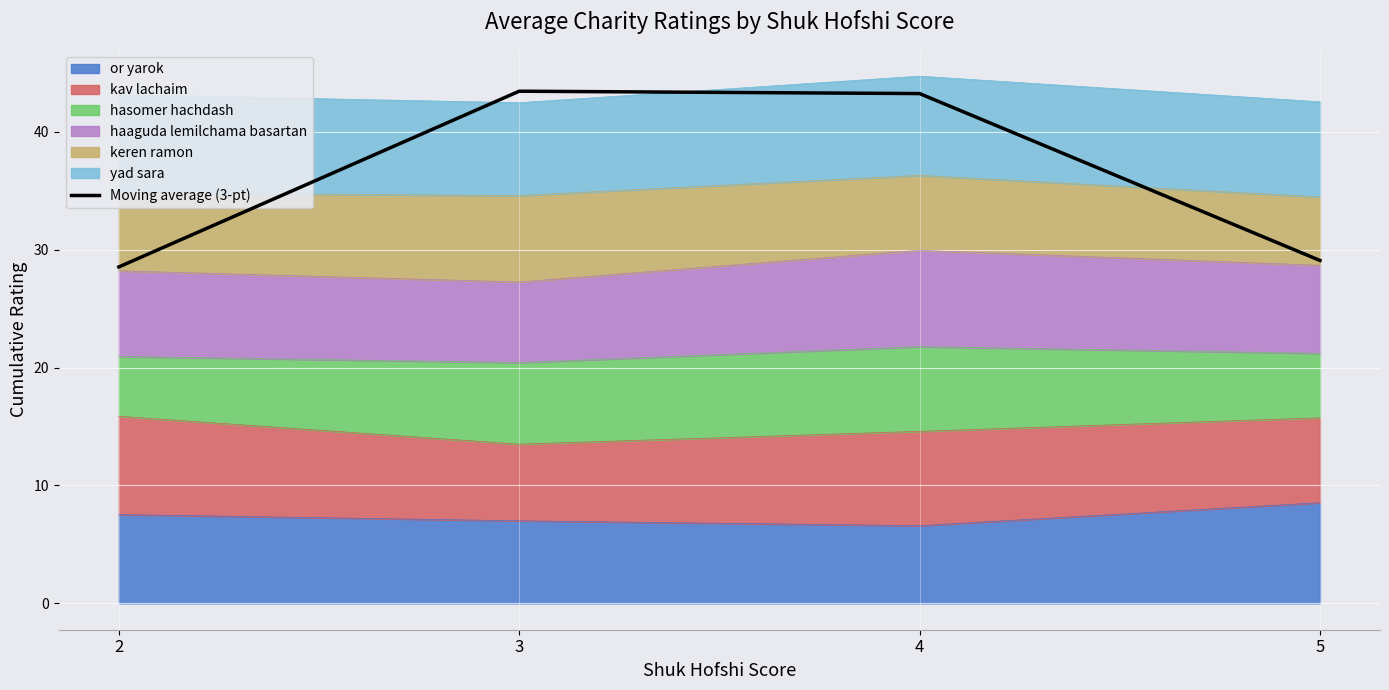

The value at 3 is 10.2. True or false?

False